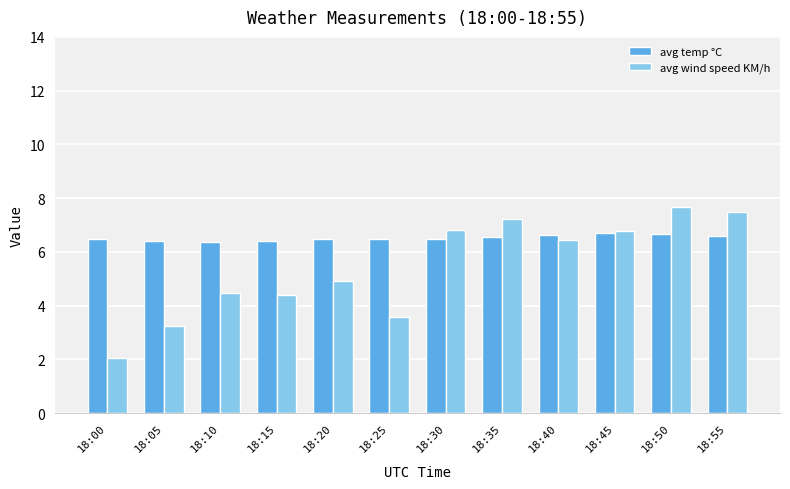

Which series has the widest spread of values?

avg wind speed KM/h